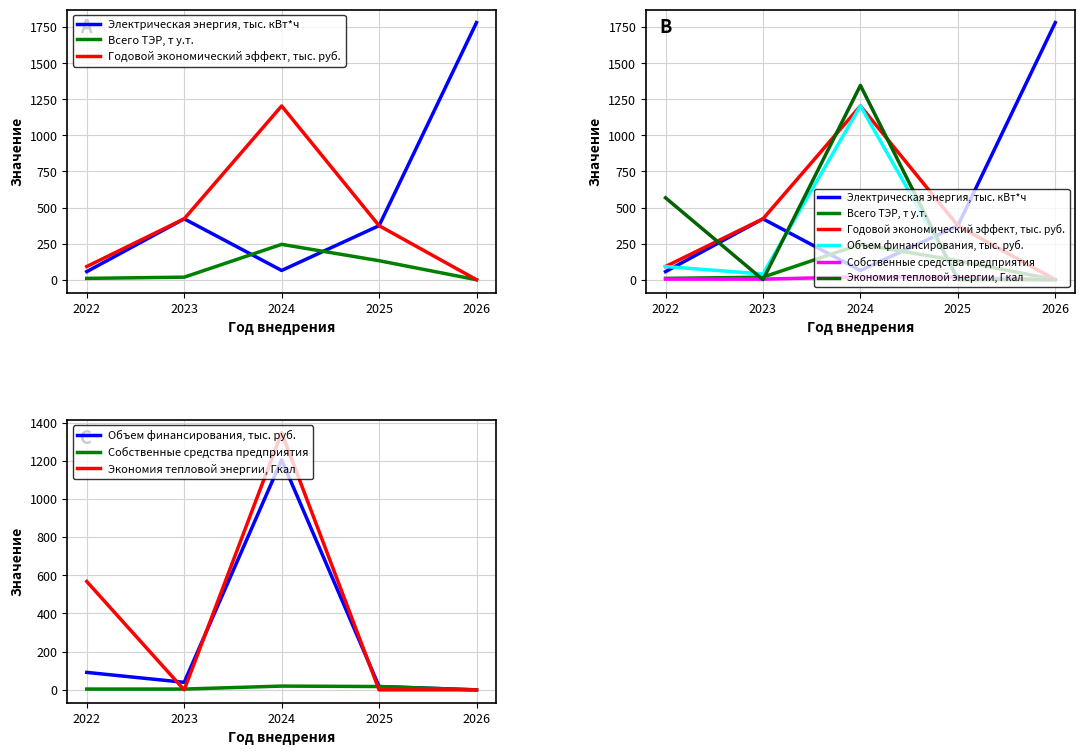

What is the value of the Собственные средства предприятия point at the 4th from the left?

17.5